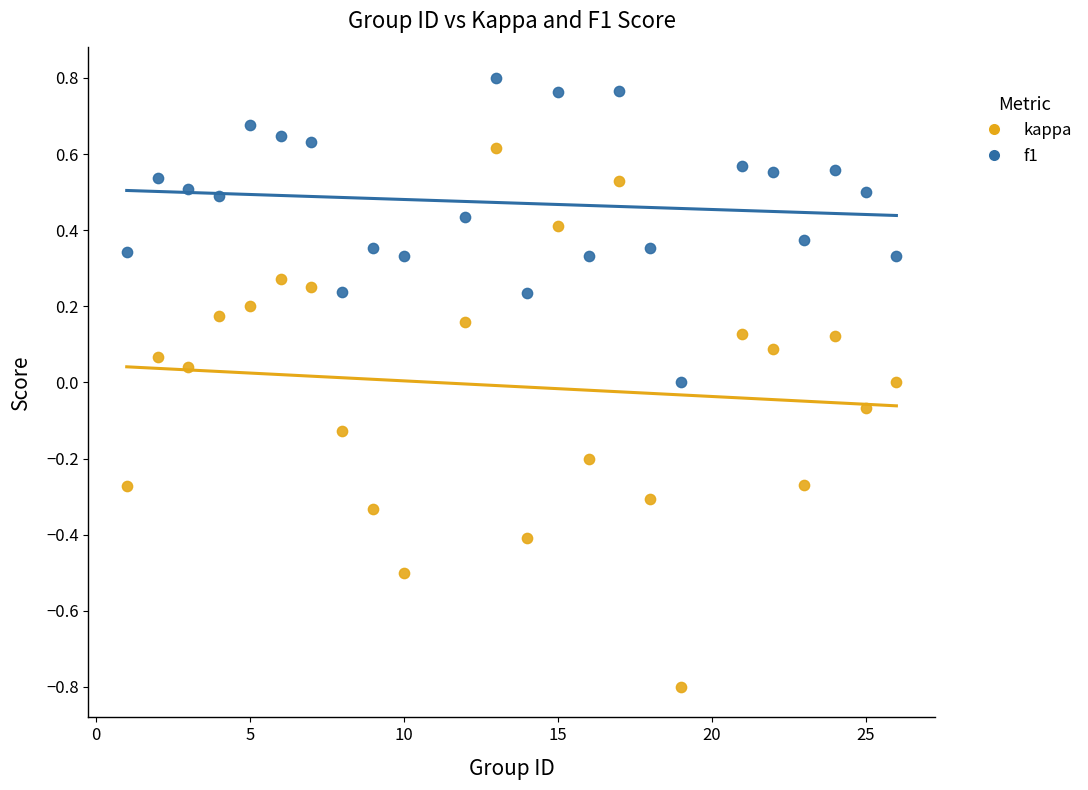

Across all data points, what is the range of Y values (max minus min)?

1.6